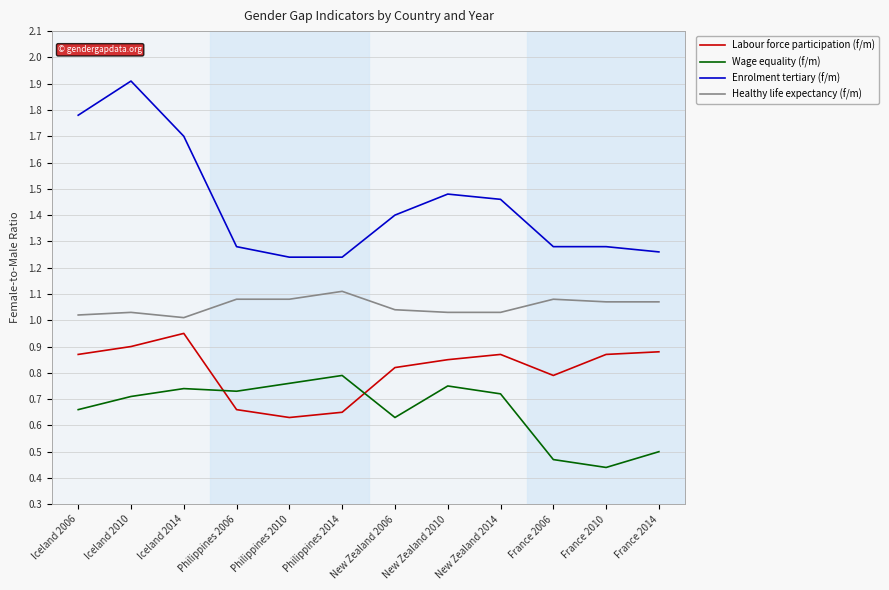

Which series has the largest range (max minus min)?

Enrolment tertiary (f/m)